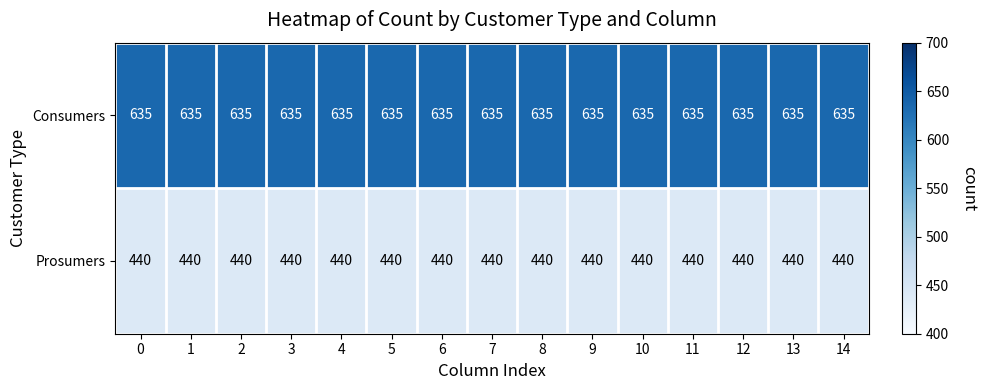

At how many categories does at least one series exceed 610?

15